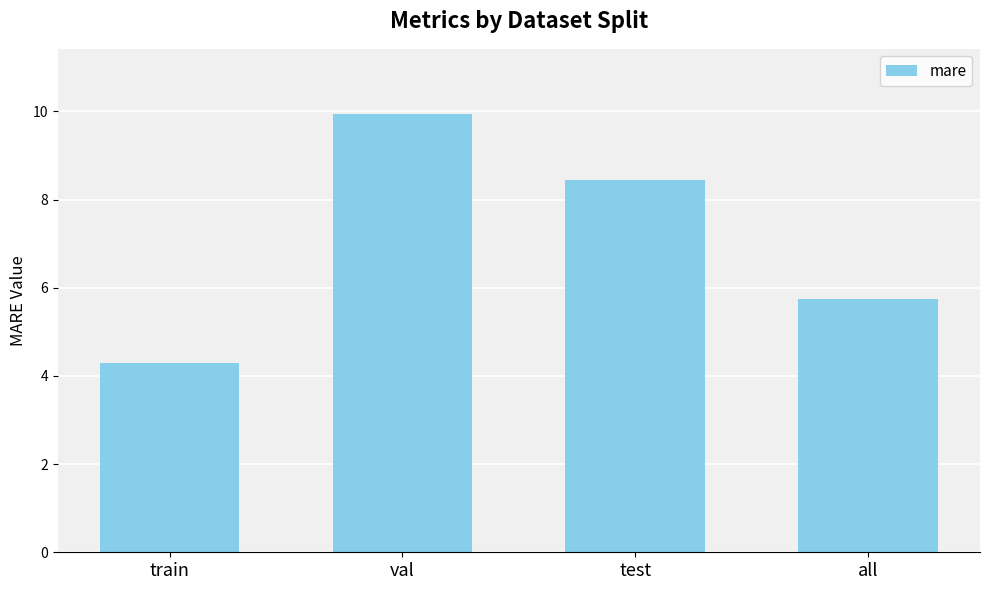

True or false: the data shows 3.5 at test.

False